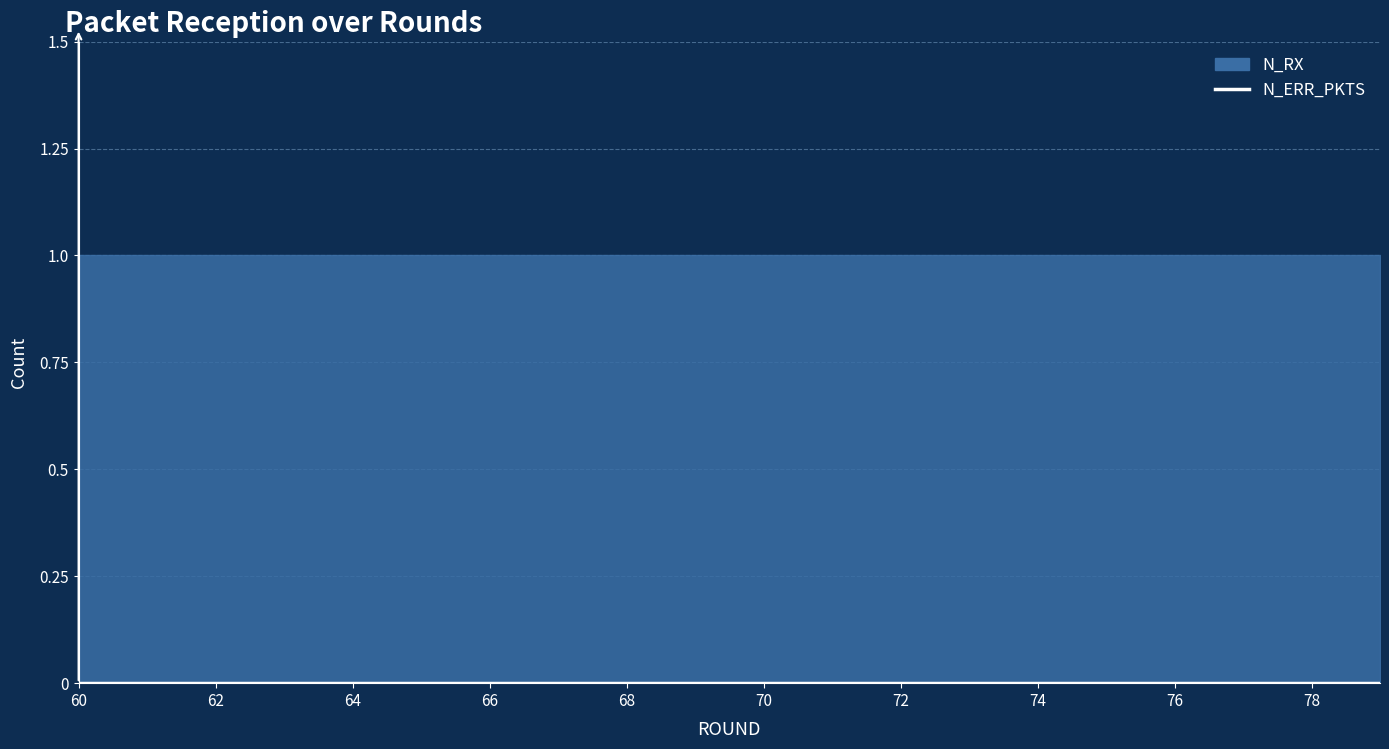

Is it true that N_RX equals 1 at 66?

True